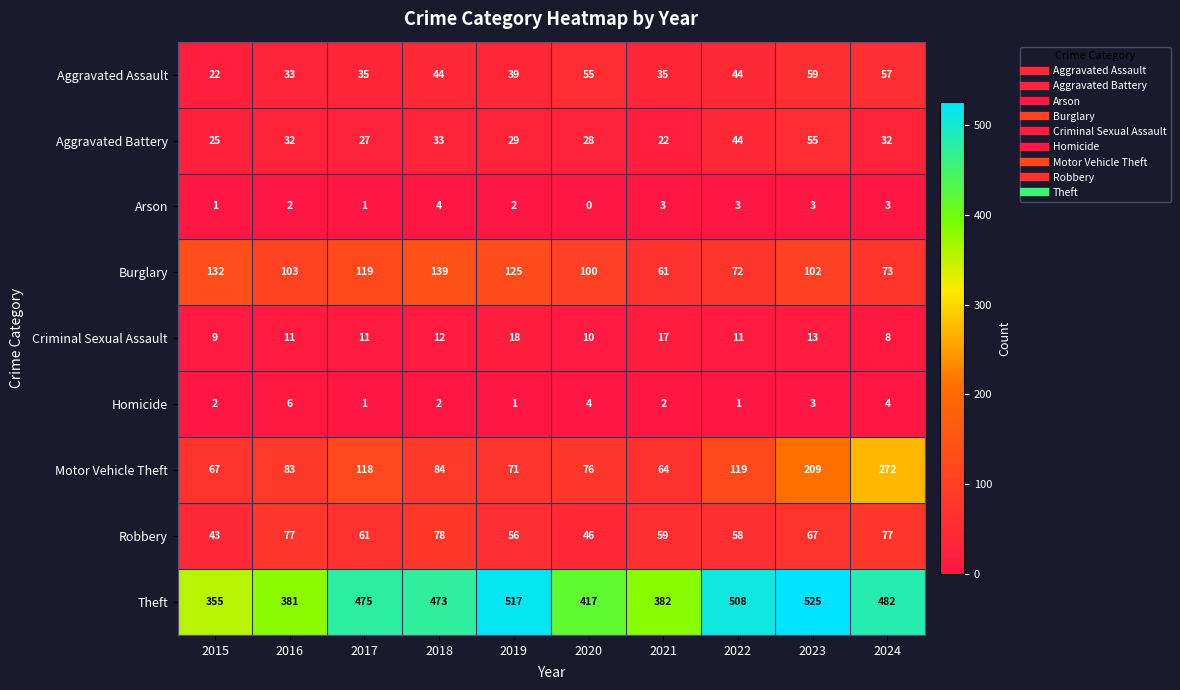

How many data points does each series have?

10